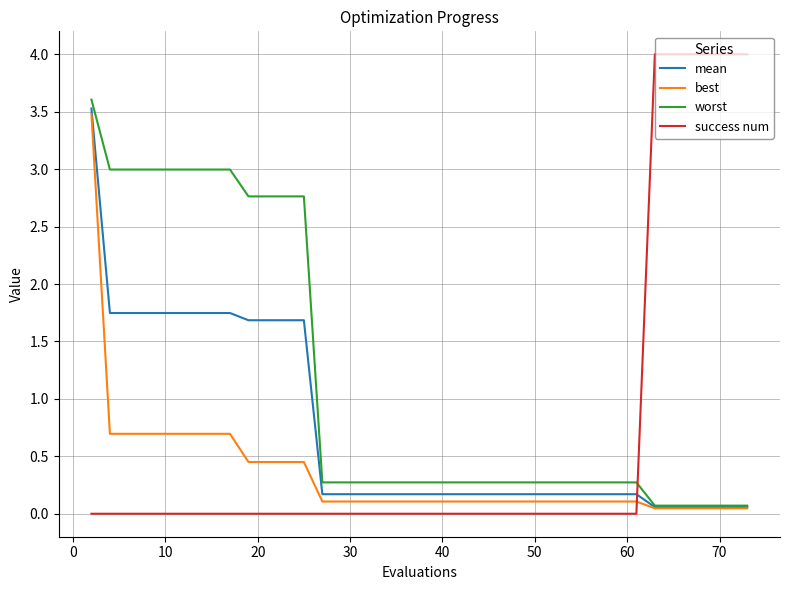

List the series in order of their peak value, lowest first.

best, mean, worst, success num